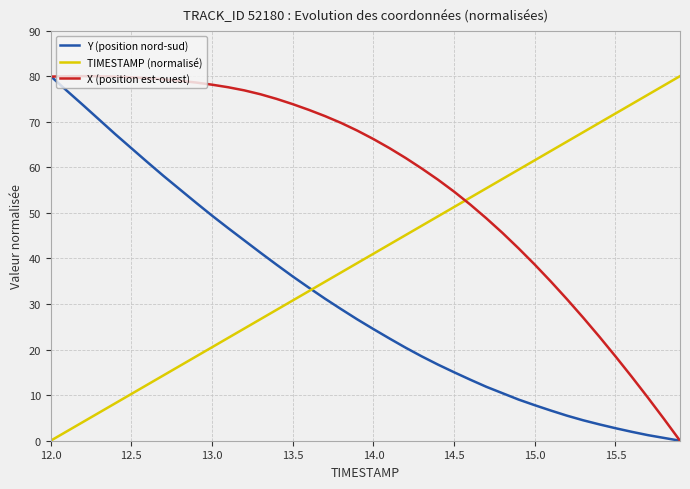

Which series has the largest total across all categories?

X (position est-ouest)